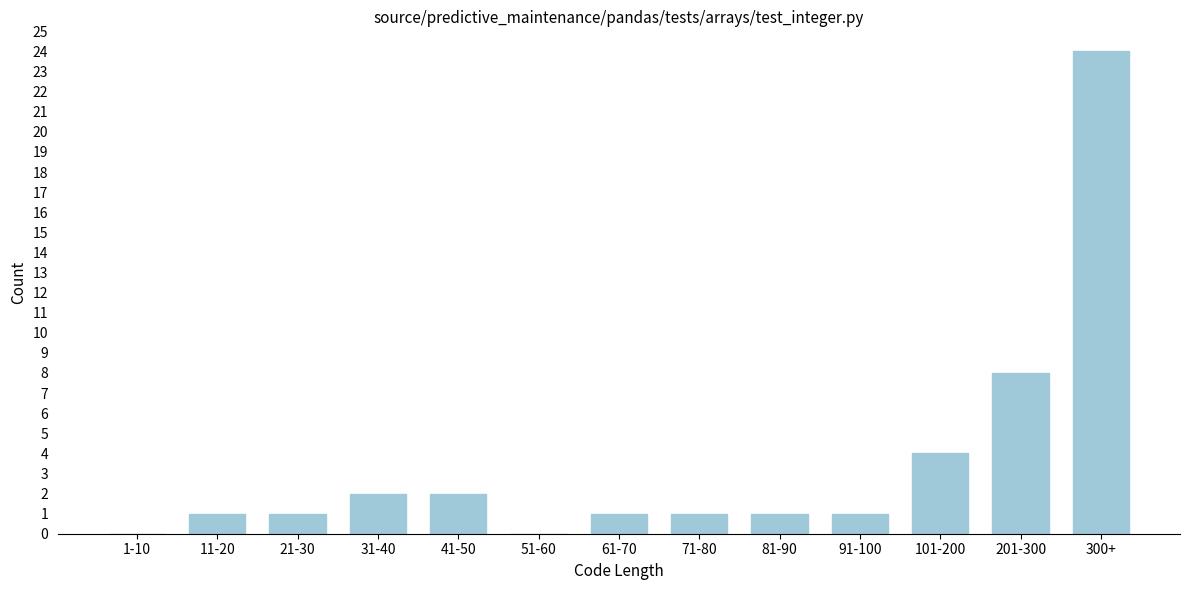

Reading left to right, transcribe all the data shown in this chart.

1-10=0	11-20=1	21-30=1	31-40=2	41-50=2	51-60=0	61-70=1	71-80=1	81-90=1	91-100=1	101-200=4	201-300=8	300+=24